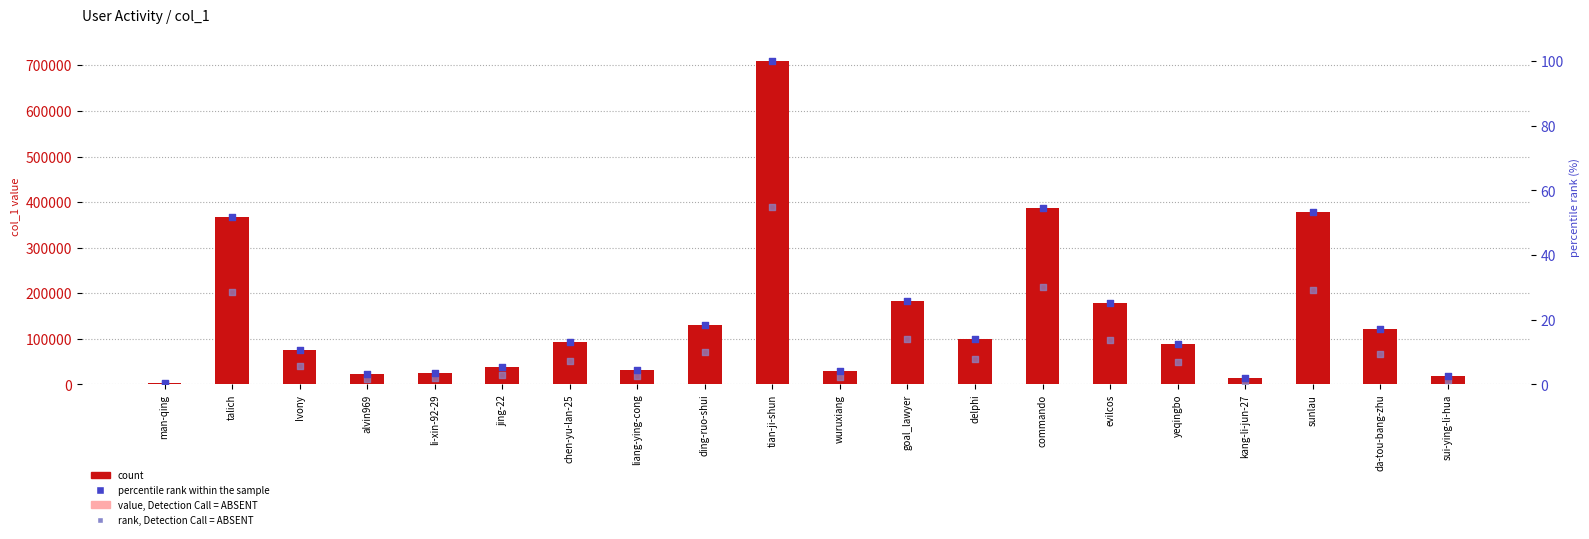

At which category is the sum across all series the highest?

tian-ji-shun